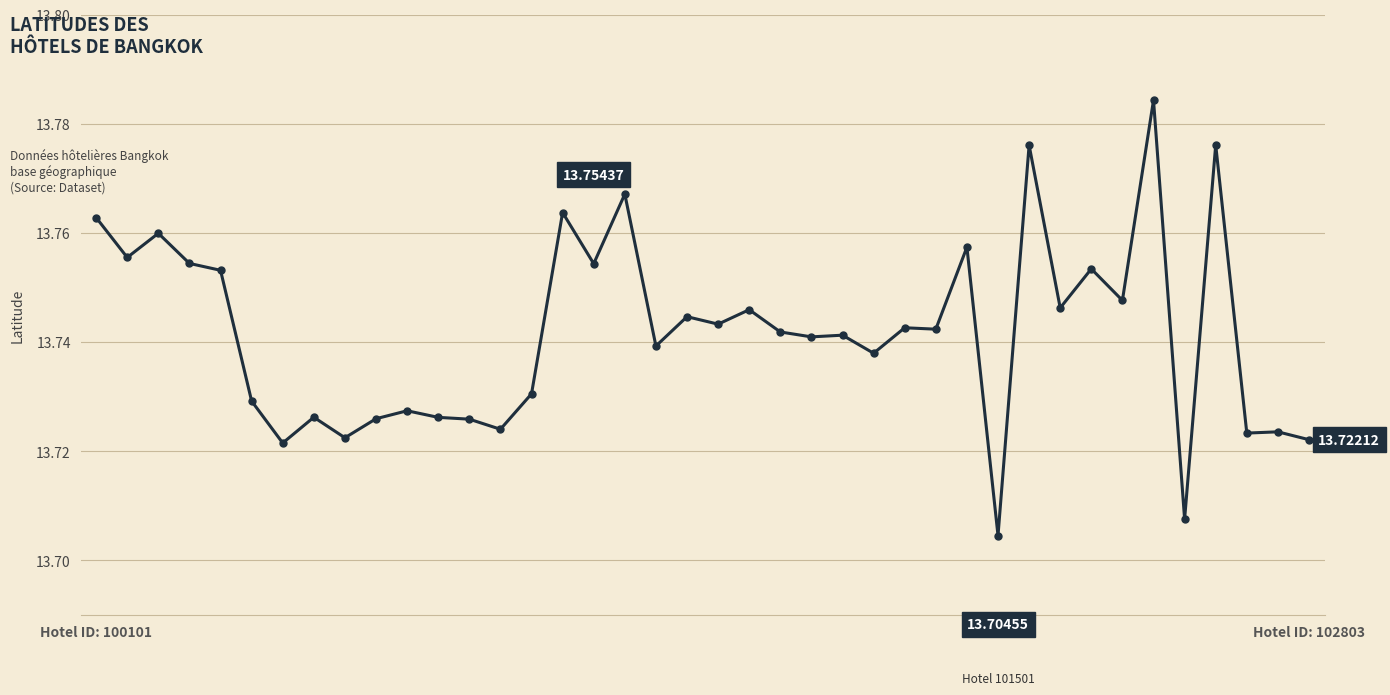

What is the sum of all values?

549.7